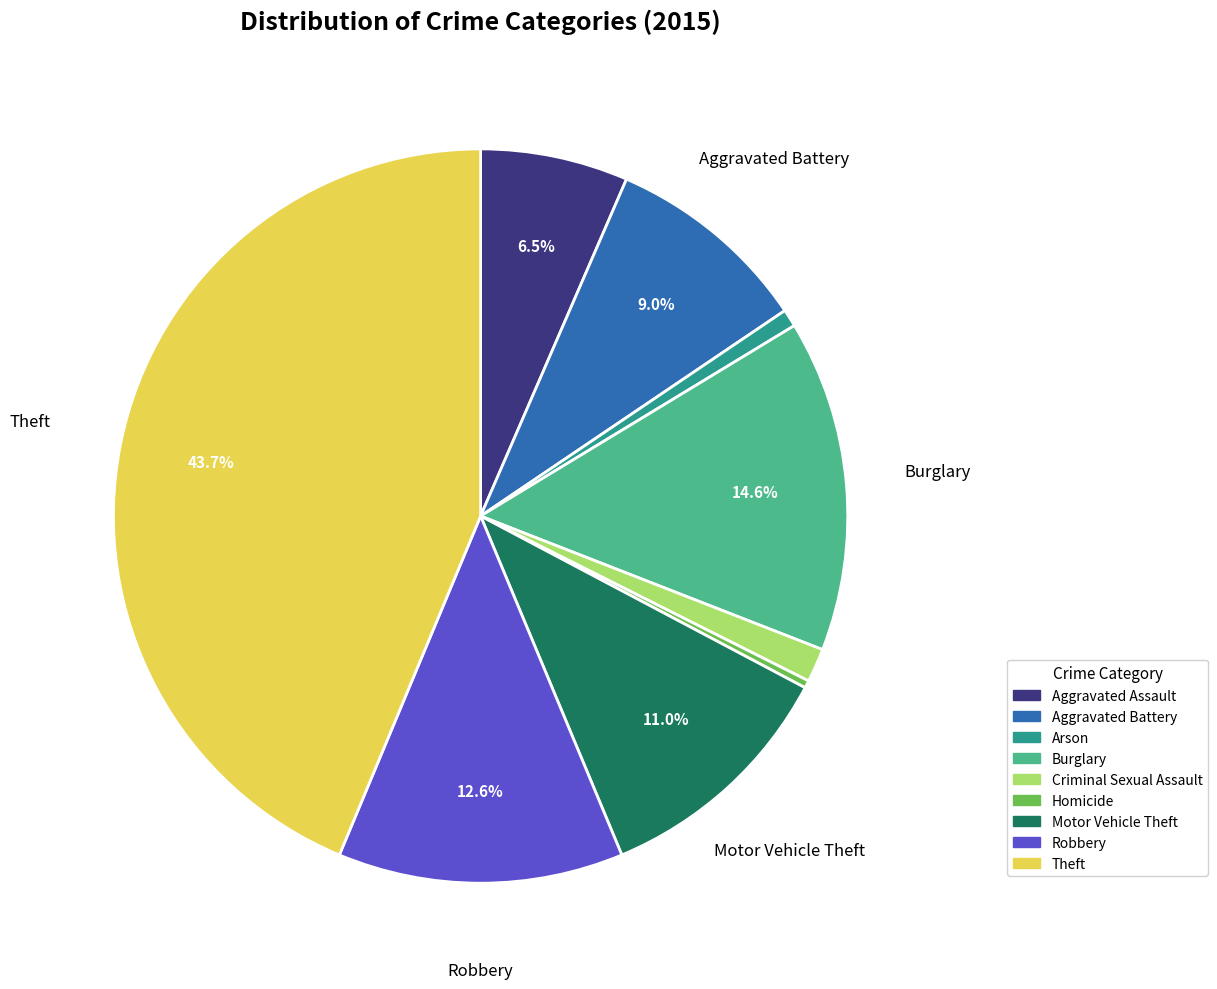

Which slice is the largest?

Theft